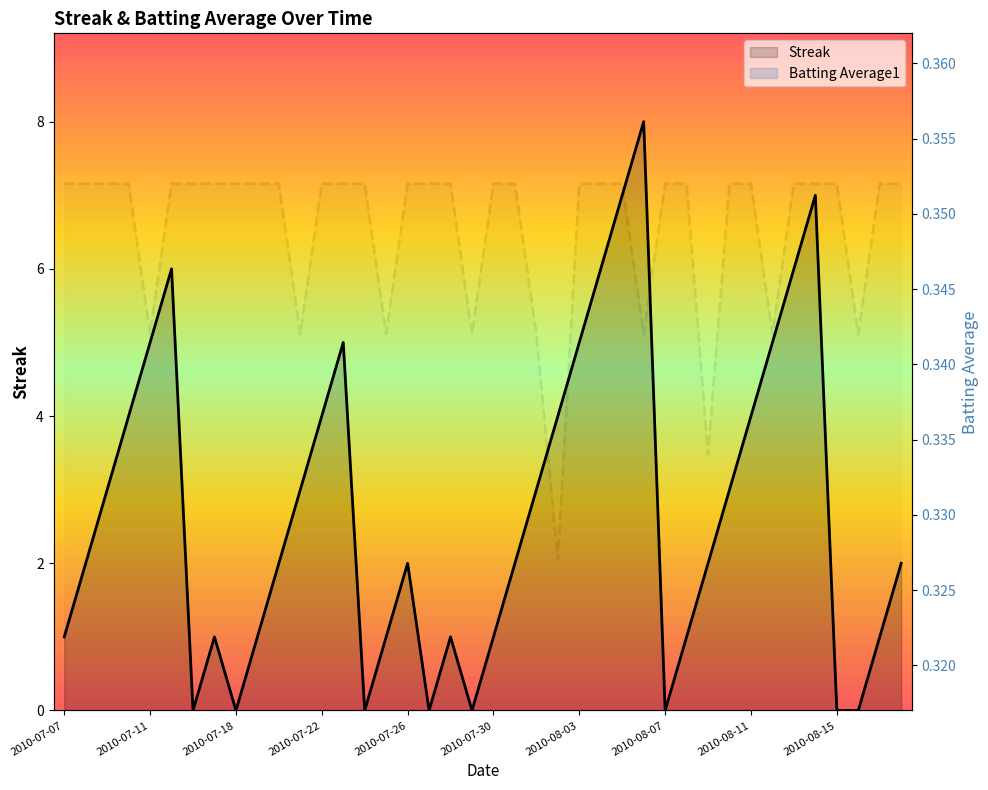

At which category is the sum across all series the highest?

2010-08-06